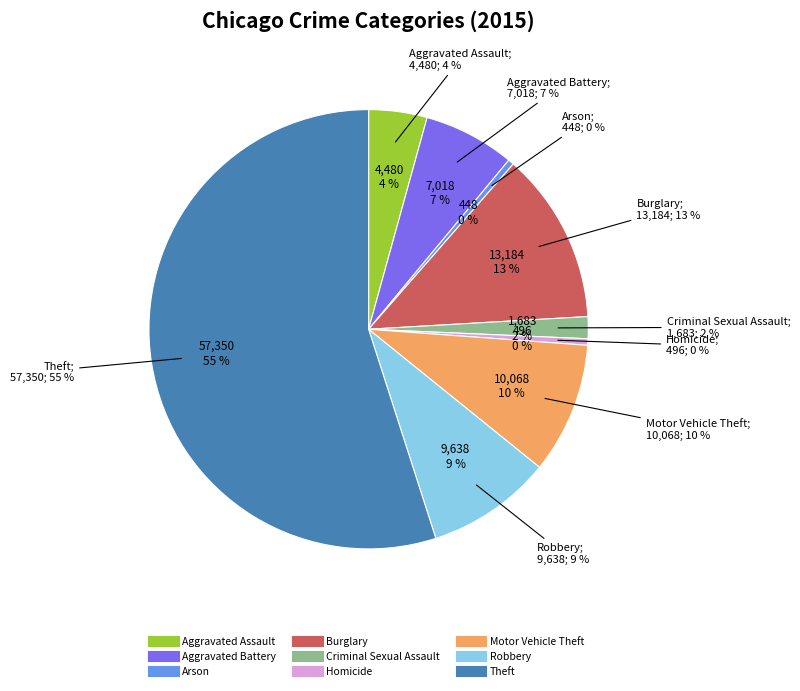

What is the majority slice?

Theft